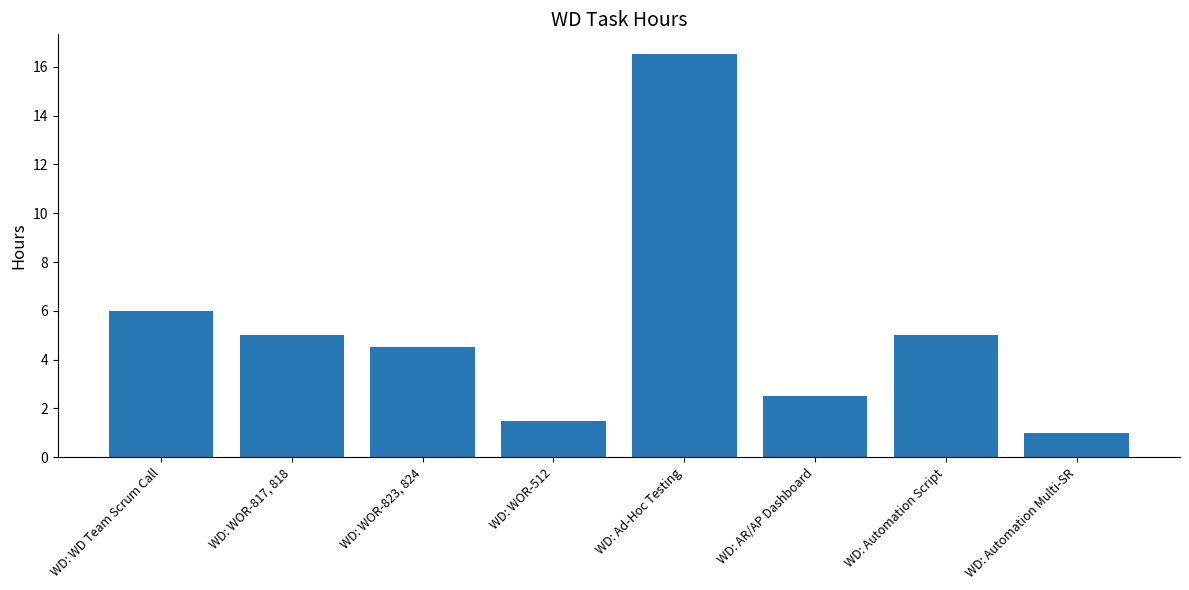

What is the value of the 1st bar from the left?

6.0